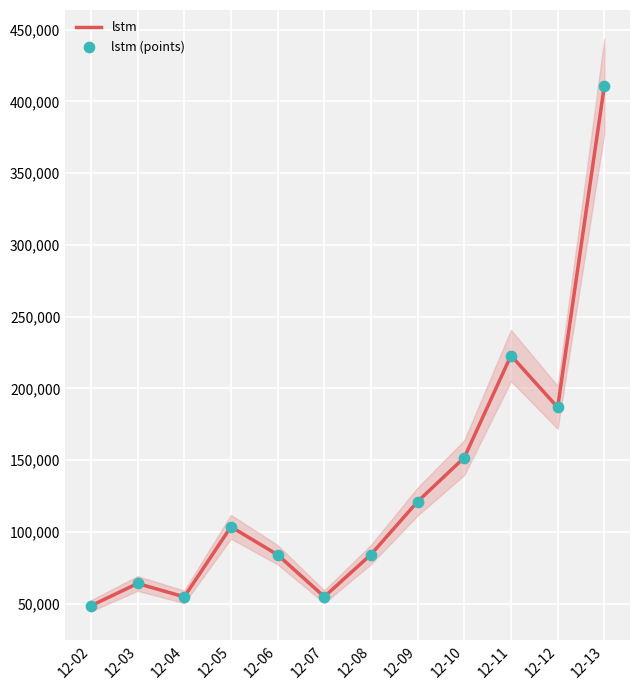

What are all the series names shown in the legend?

lstm, lstm (points)